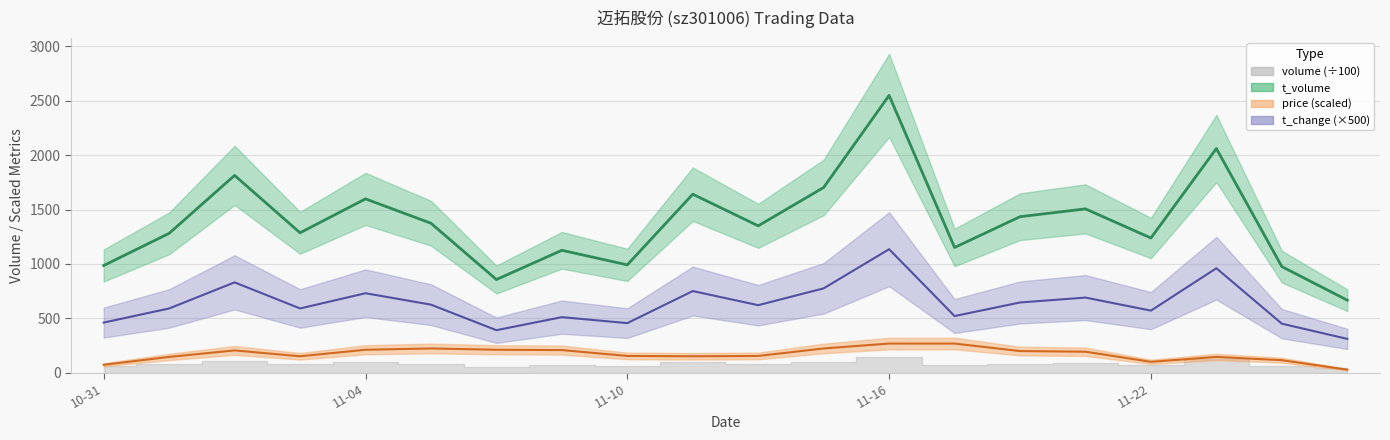

Reading right to left, transcribe all the data shown in this chart.

666	975	2061	1238	1506	1434	1151	2550	1703	1350	1641	991	1125	856	1374	1598	1286	1814	1281	985